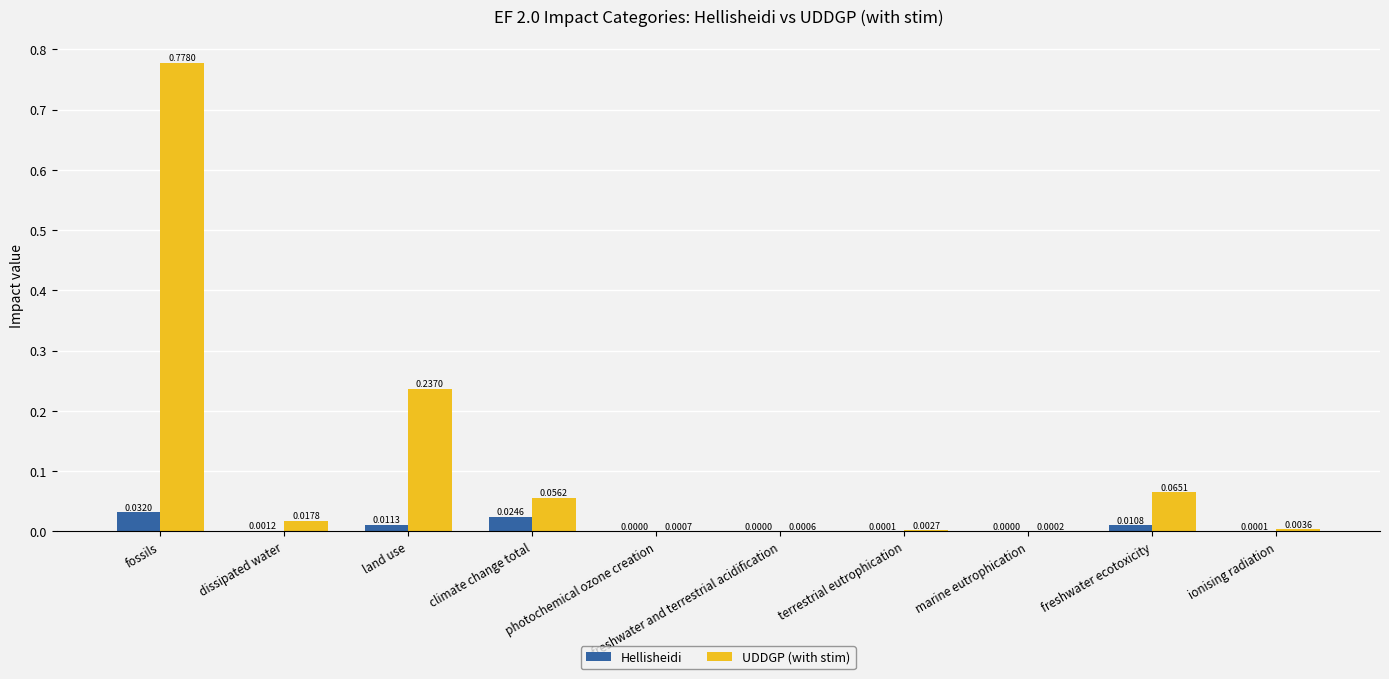

What is the sum of all UDDGP (with stim) values?

1.2